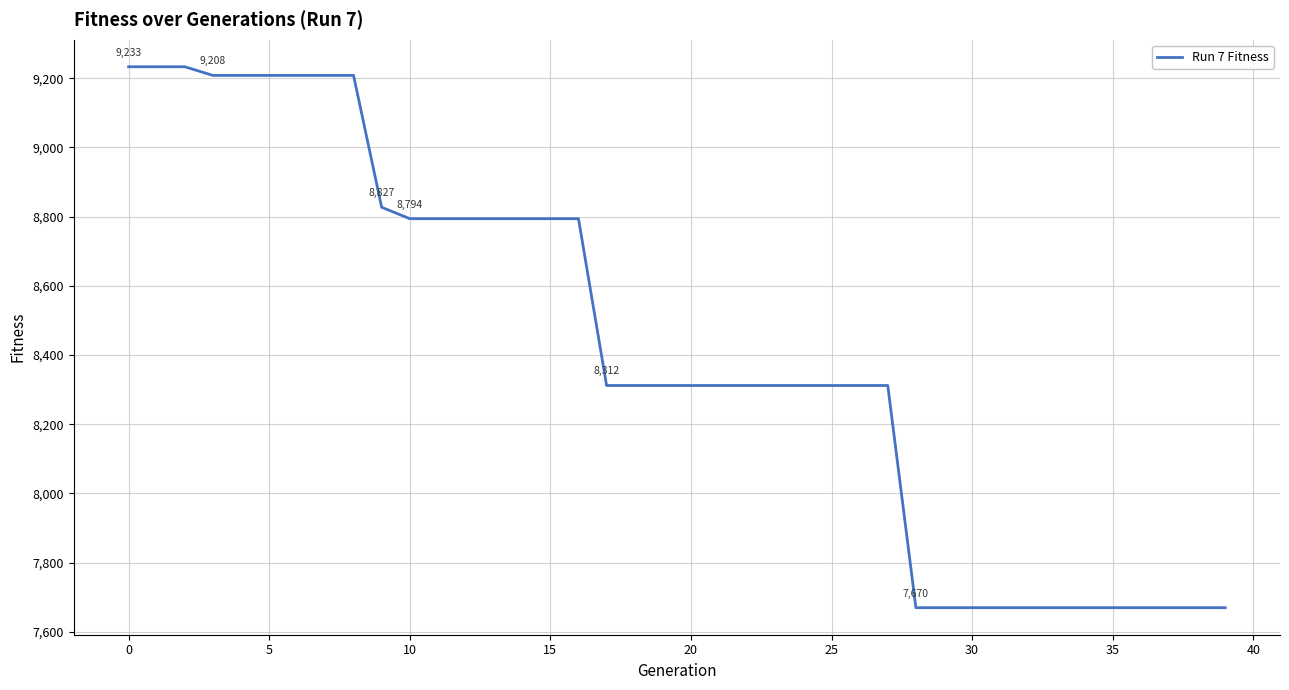

What is the difference between the maximum and minimum values?

1563